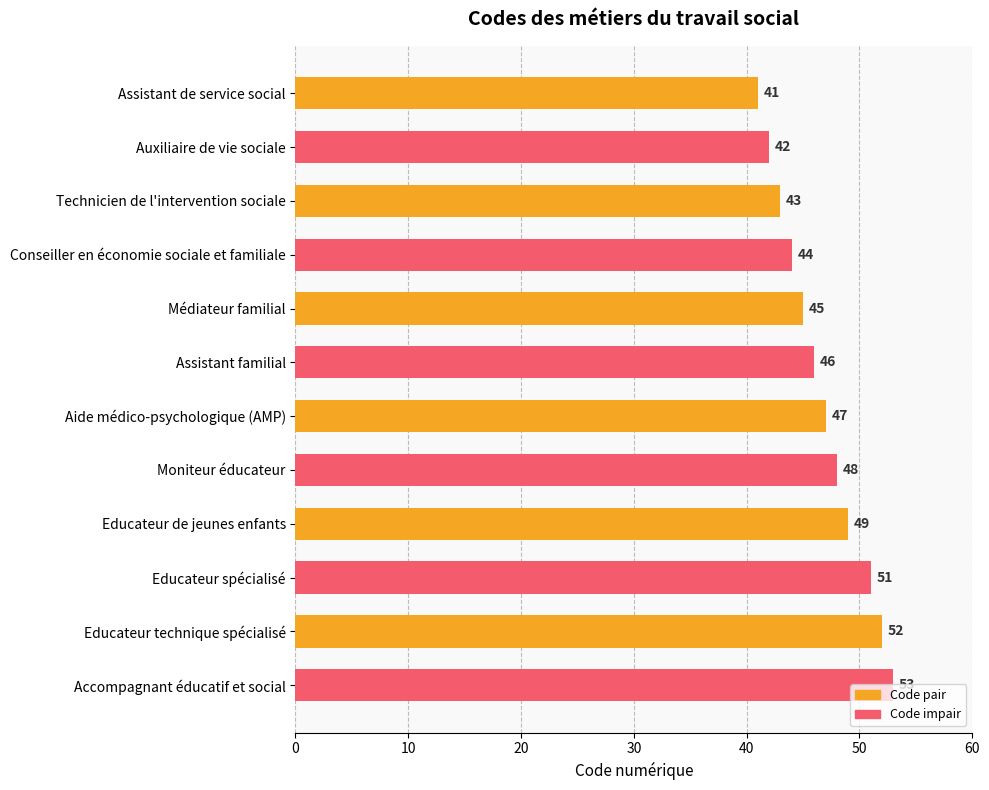

What is the value of the 2nd bar from the top?

42